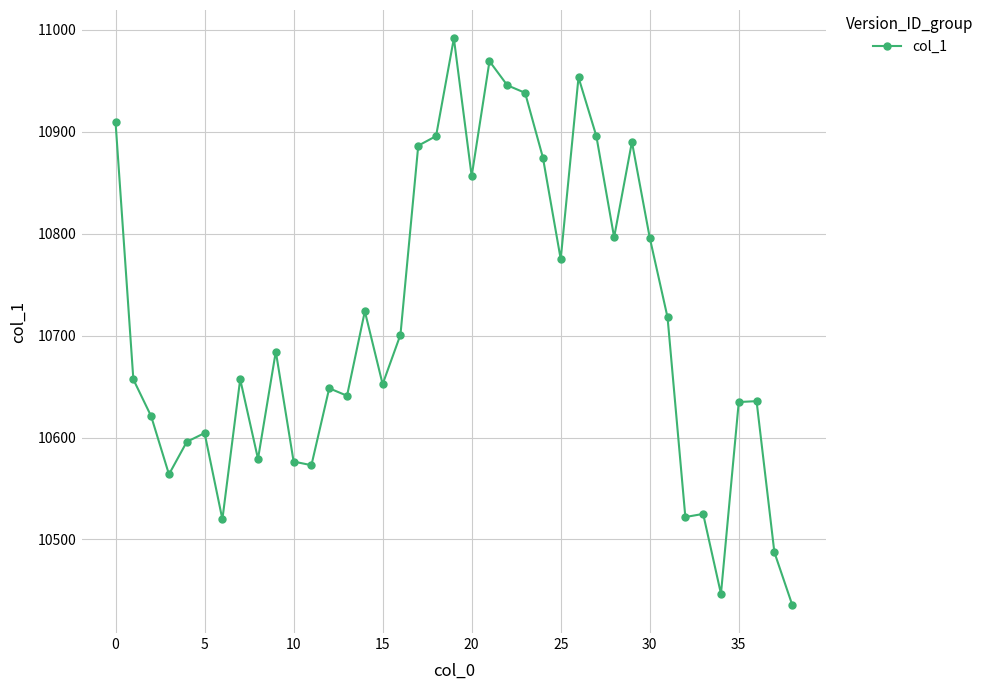

What is the value of the 15th point from the left?

10723.9